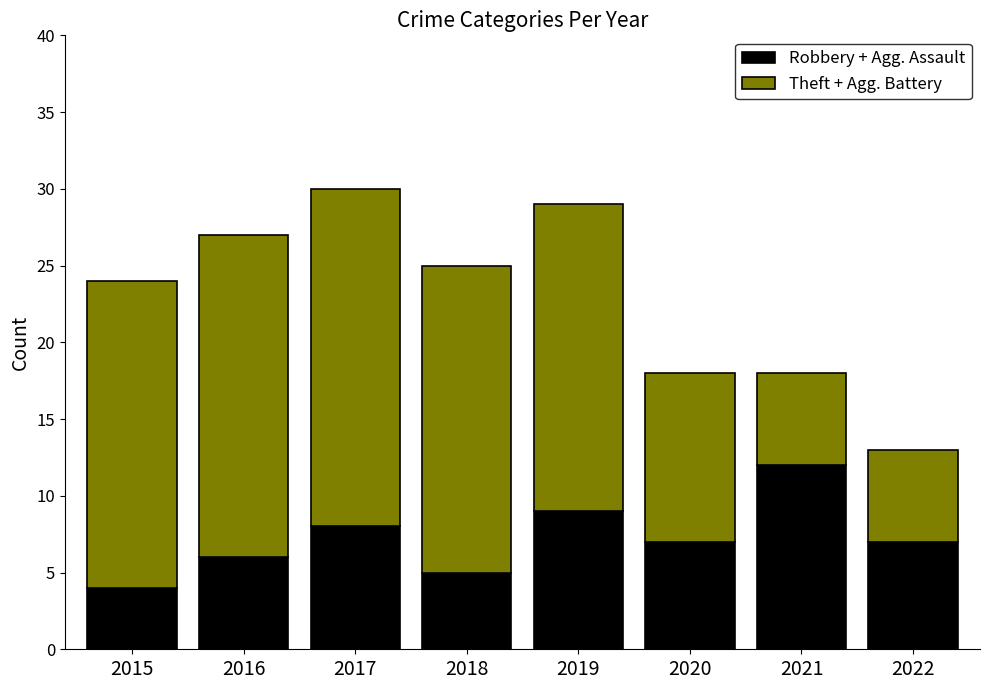

Reading right to left, what are the values for Robbery + Agg. Assault?

7	12	7	9	5	8	6	4